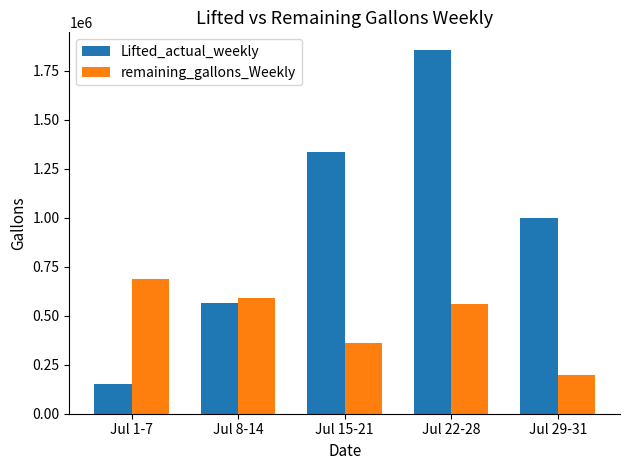

The value of Lifted_actual_weekly at Jul 8-14 is 564505. True or false?

True